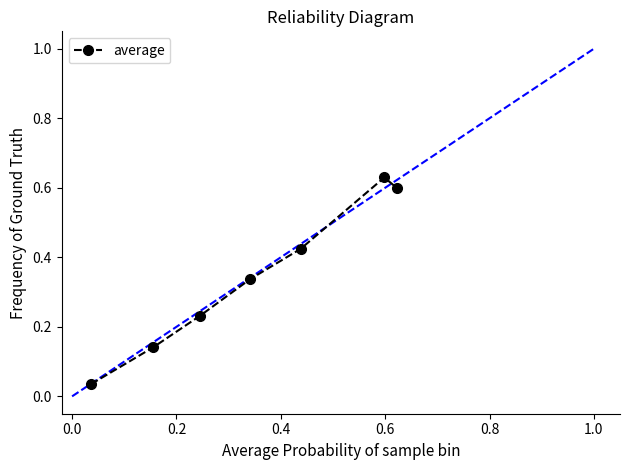

True or false: the data has more than 1 interior local peaks.

False